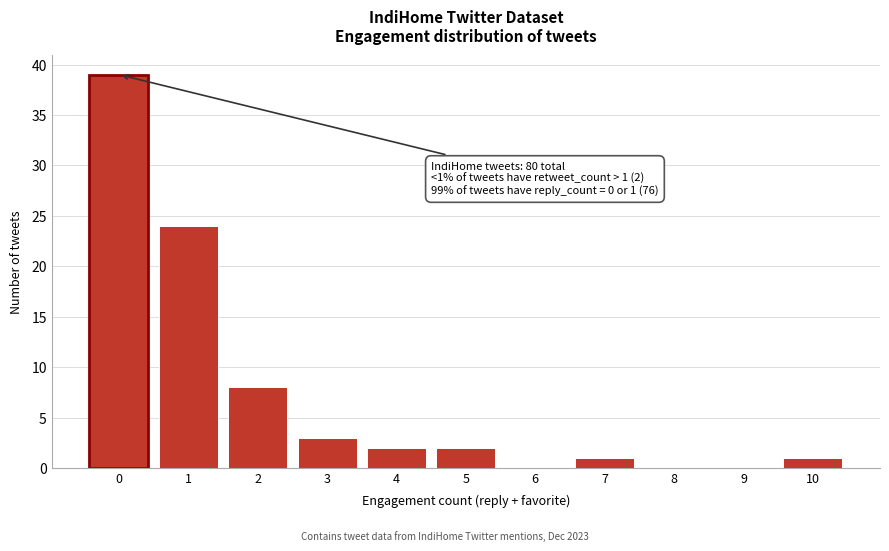

Reading left to right, transcribe all the data shown in this chart.

0=39	1=24	2=8	3=3	4=2	5=2	6=0	7=1	8=0	9=0	10=1